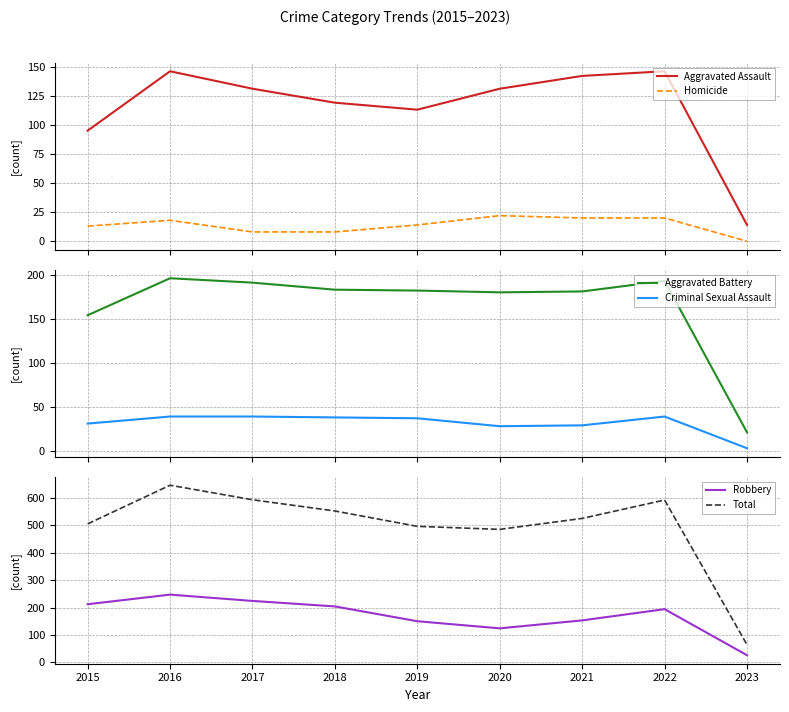

What are all the series names shown in the legend?

Aggravated Assault, Homicide, Aggravated Battery, Criminal Sexual Assault, Robbery, Total